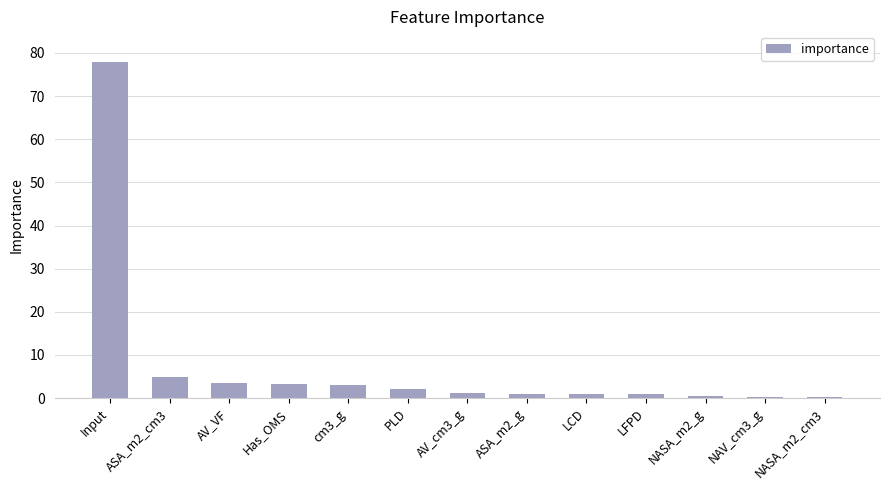

True or false: the data shows 3.4 at AV_VF.

True